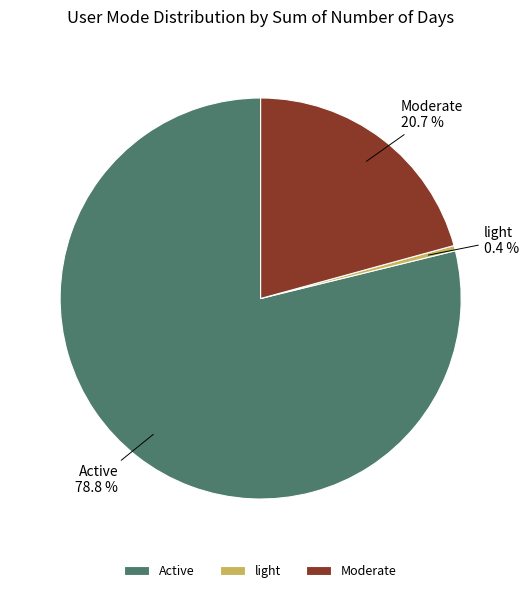

To the nearest percent, what portion does Active represent?

79%